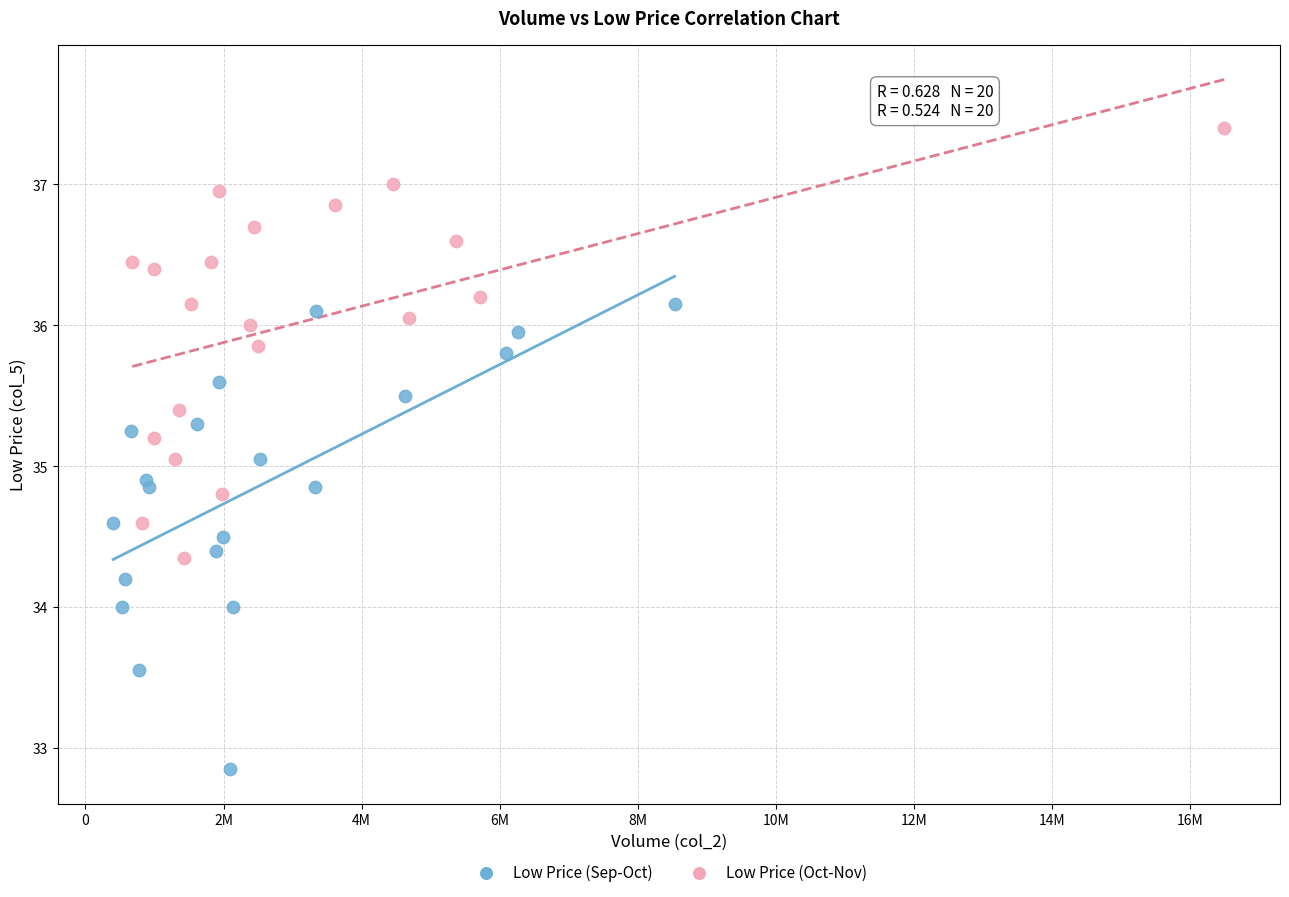

Which series reaches the minimum Y coordinate?

Low Price (Sep-Oct)